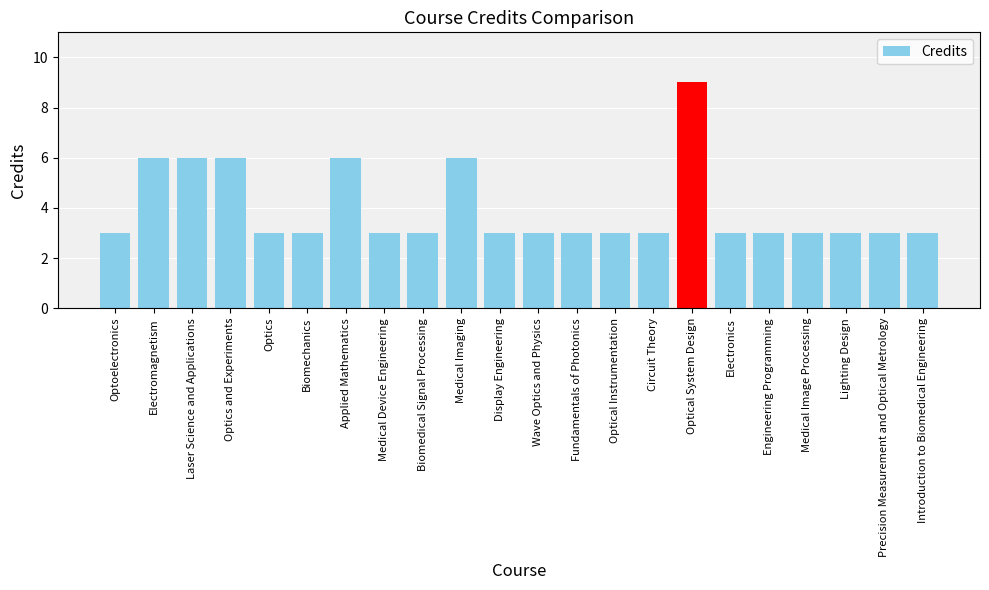

Reading left to right, list all the values displayed in this chart.

3	6	6	6	3	3	6	3	3	6	3	3	3	3	3	9	3	3	3	3	3	3